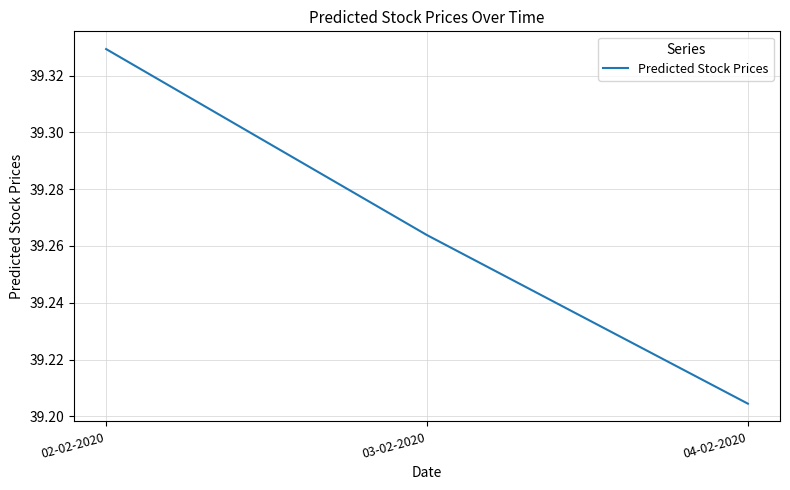

Does the chart display data point markers on the line(s)?

No